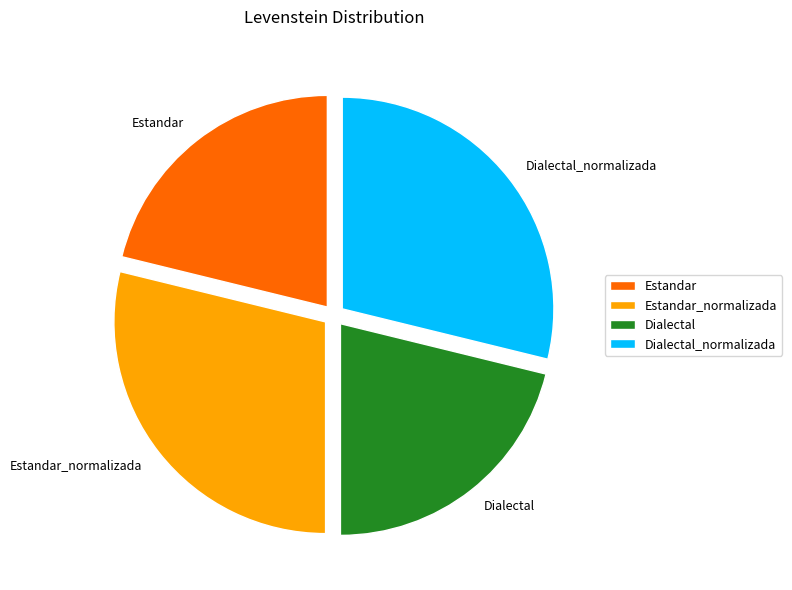

How many segments does this pie chart have?

4